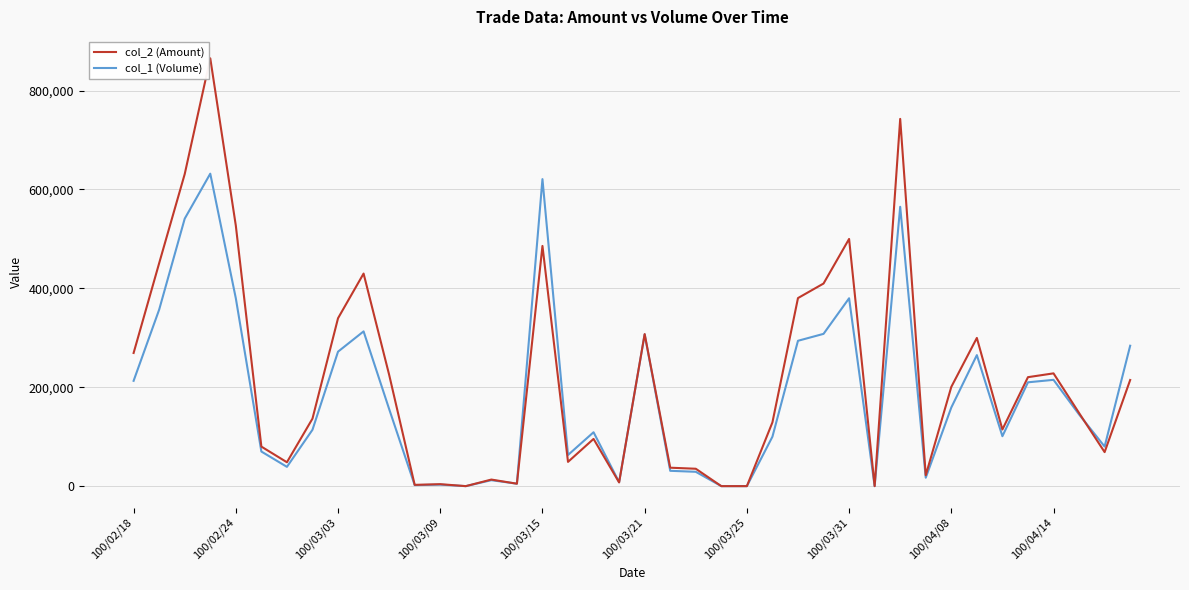

Which series has the widest spread of values?

col_2 (Amount)